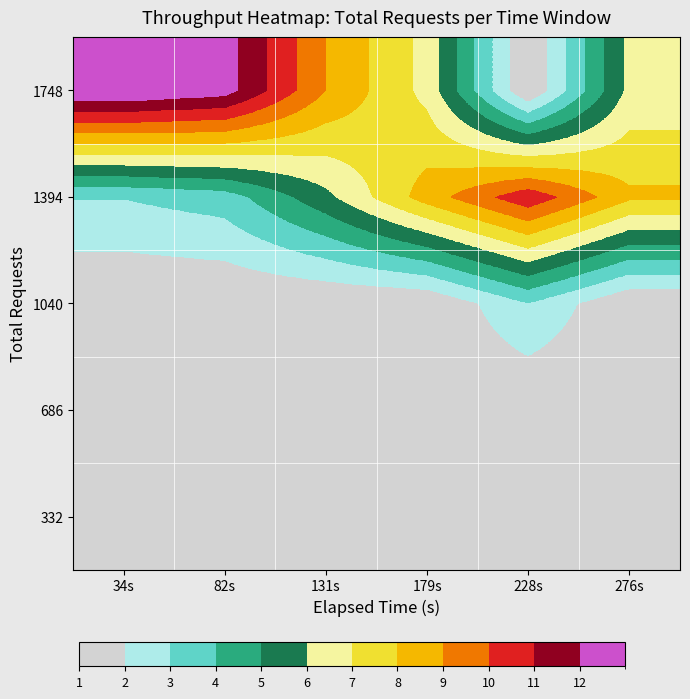

Reading right to left, what are all the values shown in this chart?

332: 276s=156	228s=0	179s=0	131s=0	82s=0	34s=0
686: 276s=0	228s=0	179s=0	131s=0	82s=0	34s=0
1040: 276s=0	228s=1205	179s=0	131s=0	82s=0	34s=0
1394: 276s=4413	228s=5973	179s=4583	131s=2891	82s=1517	34s=1249
1748: 276s=3231	228s=0	179s=3480	131s=4894	82s=7014	34s=7341